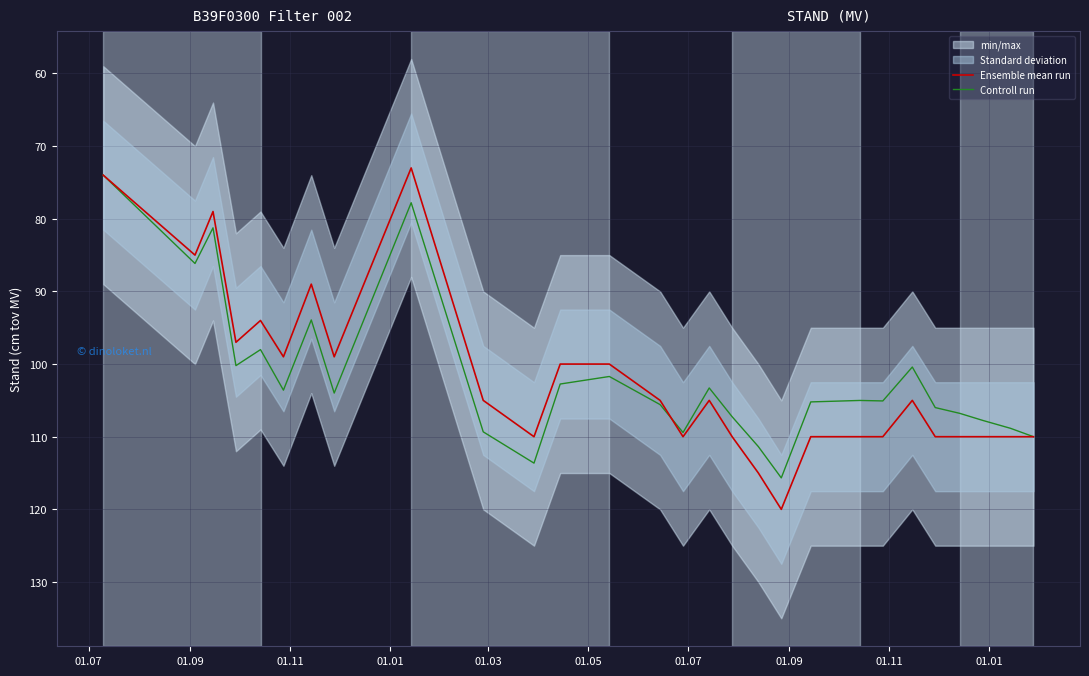

What is the value of the Ensemble mean run point at the 1st from the left?

74.0